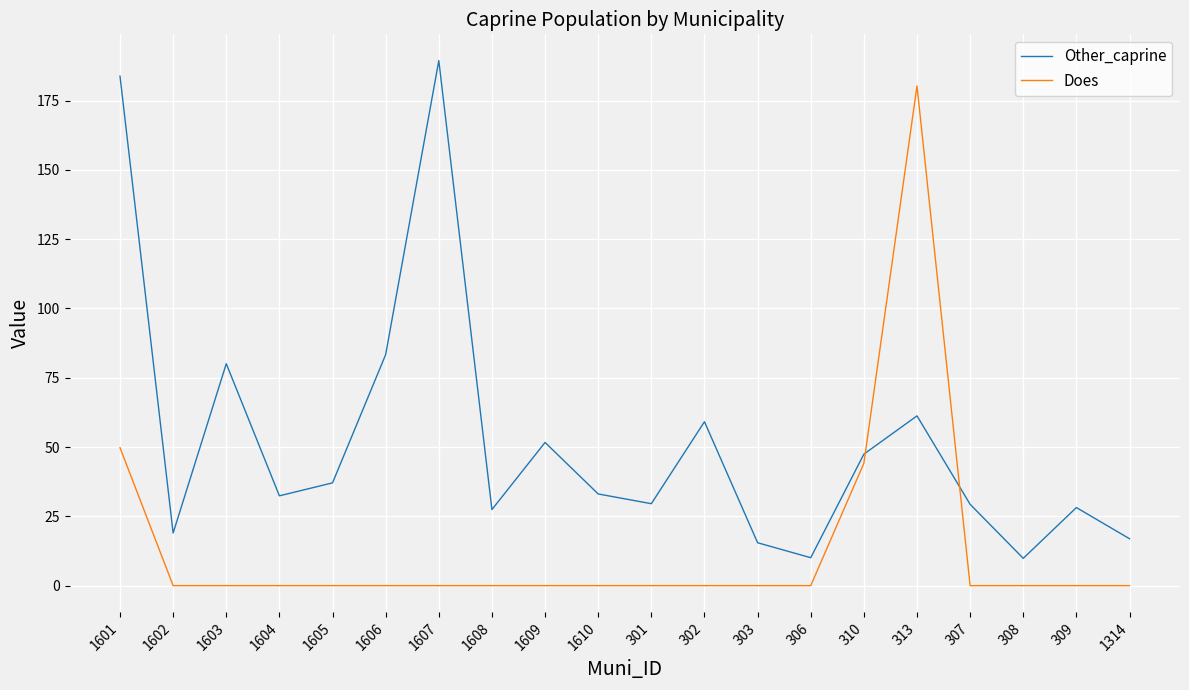

What is the difference between the Other_caprine values at 1608 and 1610?

5.6